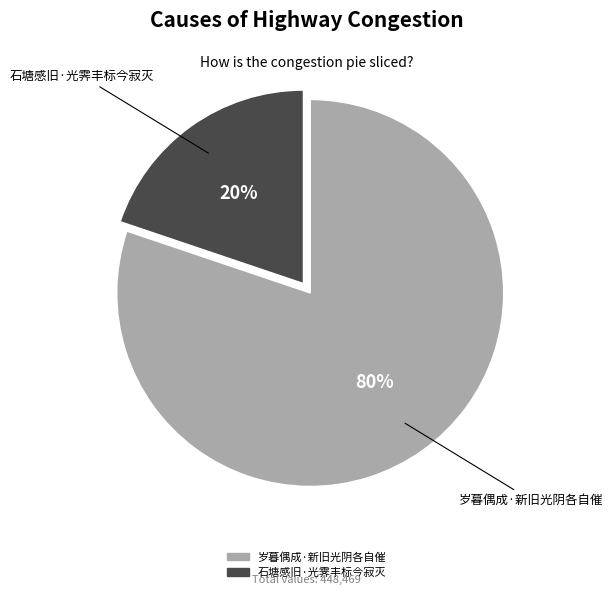

Rank the categories by value from highest to lowest.

岁暮偶成·新旧光阴各自催, 石塘感旧·光霁丰标今寂灭